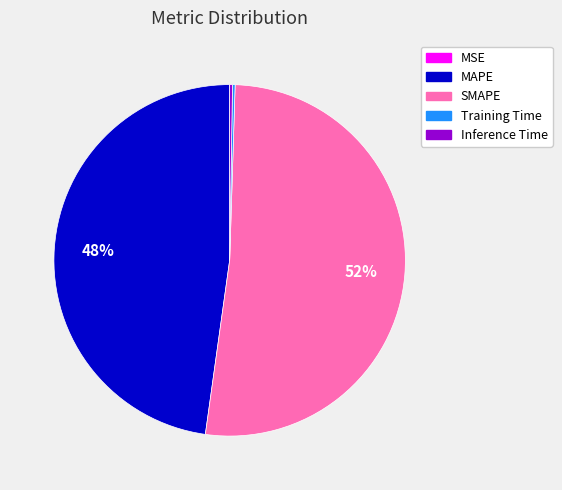

To the nearest percent, what is the average slice percentage?

20%